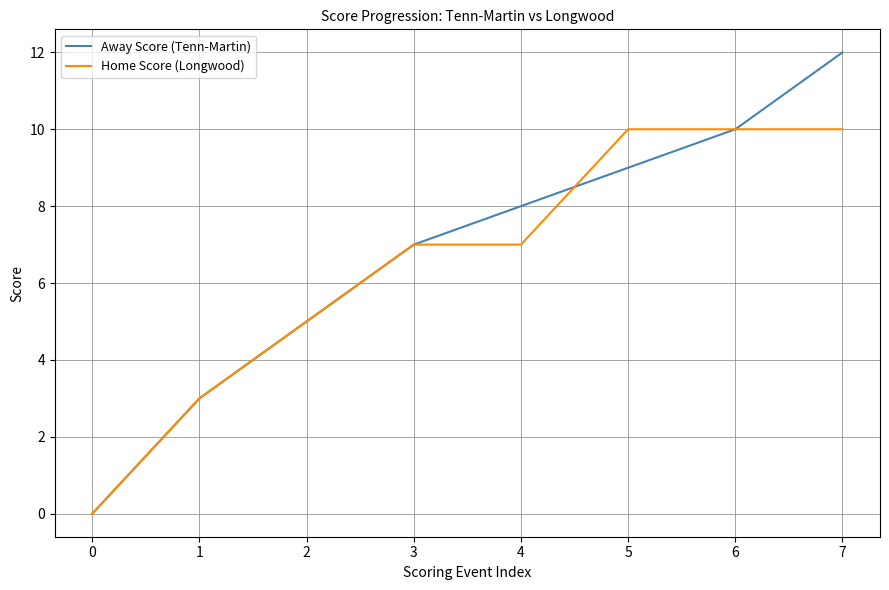

What is the greatest value displayed?

12